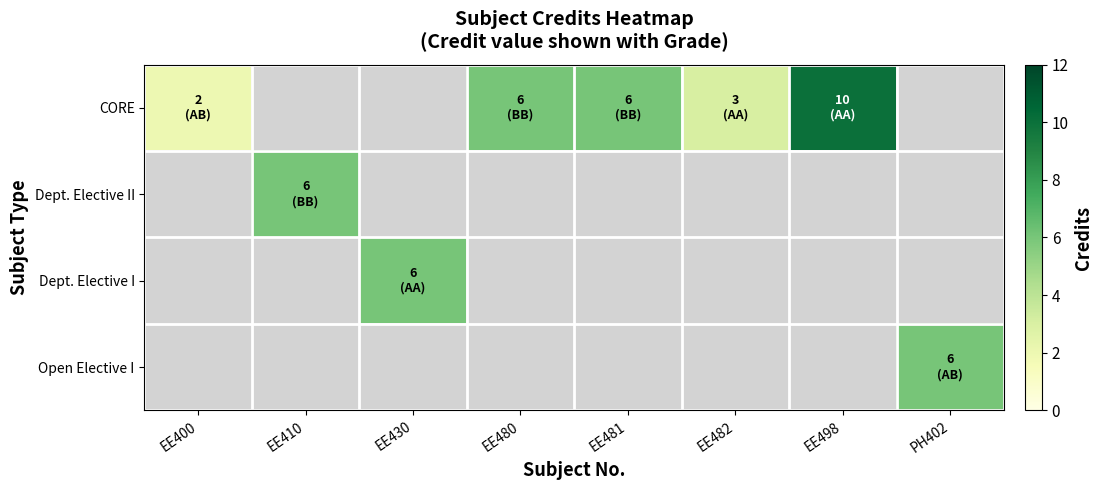

Which series has the widest spread of values?

CORE